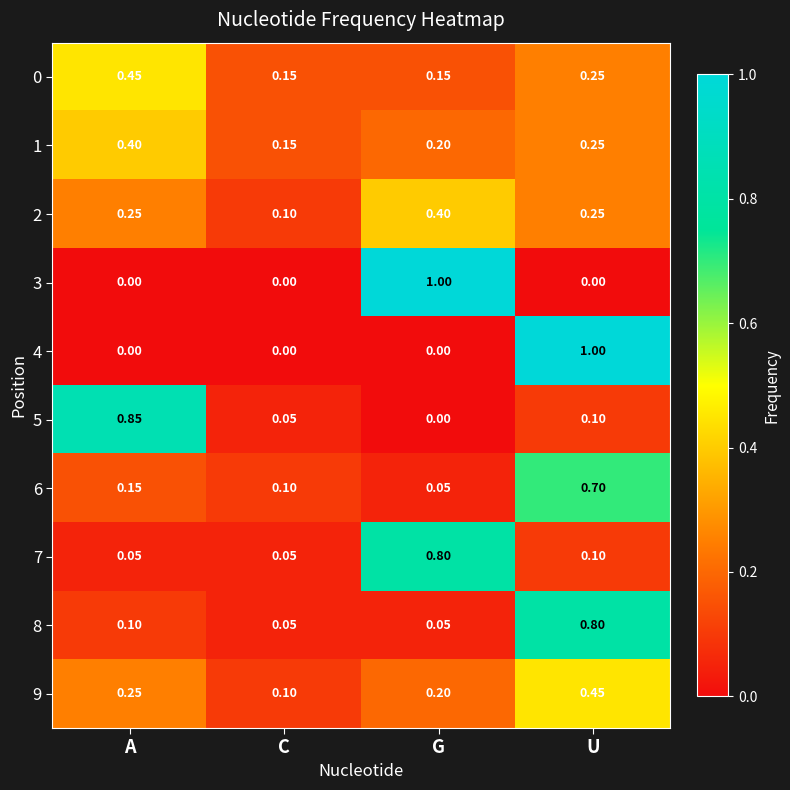

How many distinct data groups are displayed?

10